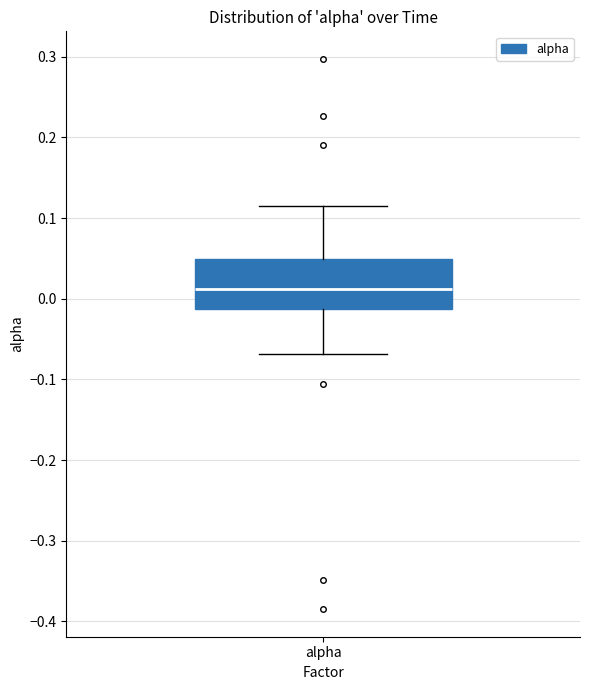

Transcribe this box plot: give where the median line is, the range the box spans, and where the two whiskers end, as read against the y-axis. The values are not printed on the chart, so give them approximately, as read against the axis.

median 0.01, box -0.01 to 0.05, whiskers -0.07 to 0.12